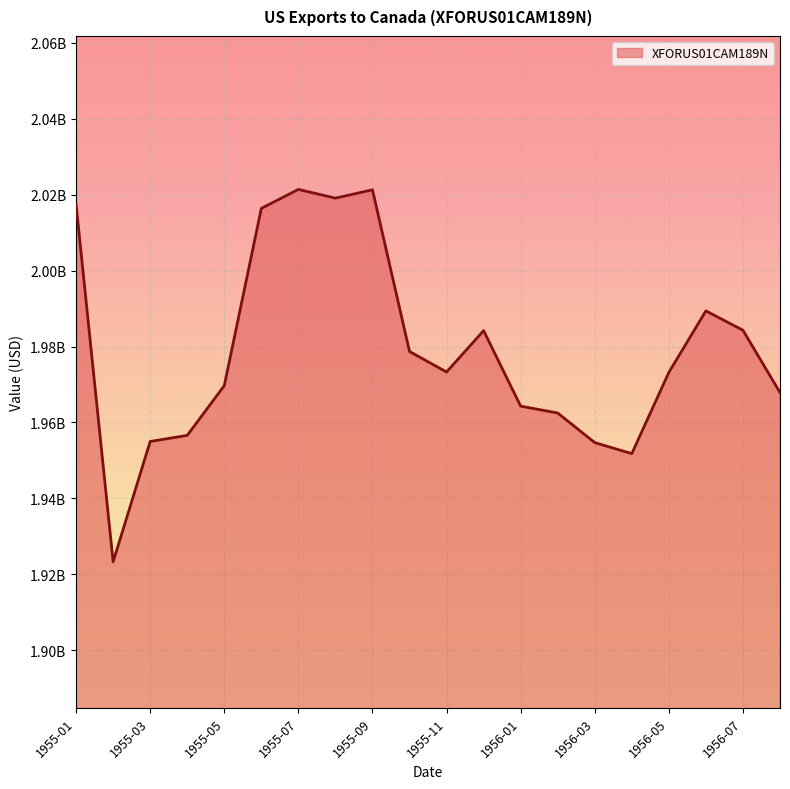

Reading right to left, transcribe all the data shown in this chart.

1956-08=1967900000	1956-07=1984300000	1956-06=1989400000	1956-05=1973200000	1956-04=1951800000	1956-03=1954700000	1956-02=1962500000	1956-01=1964300000	1955-12=1984200000	1955-11=1973300000	1955-10=1978700000	1955-09=2021300000	1955-08=2019100000	1955-07=2021400000	1955-06=2016400000	1955-05=1969700000	1955-04=1956600000	1955-03=1955000000	1955-02=1923300000	1955-01=2017400000